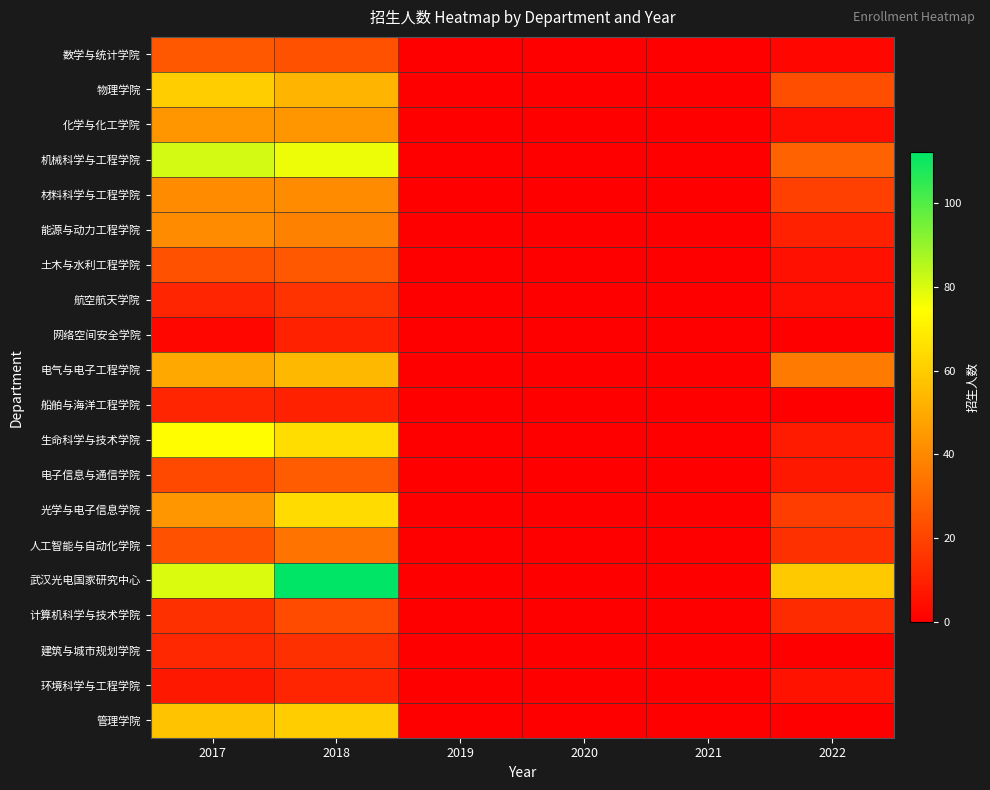

At how many categories does at least one series exceed 23?

3